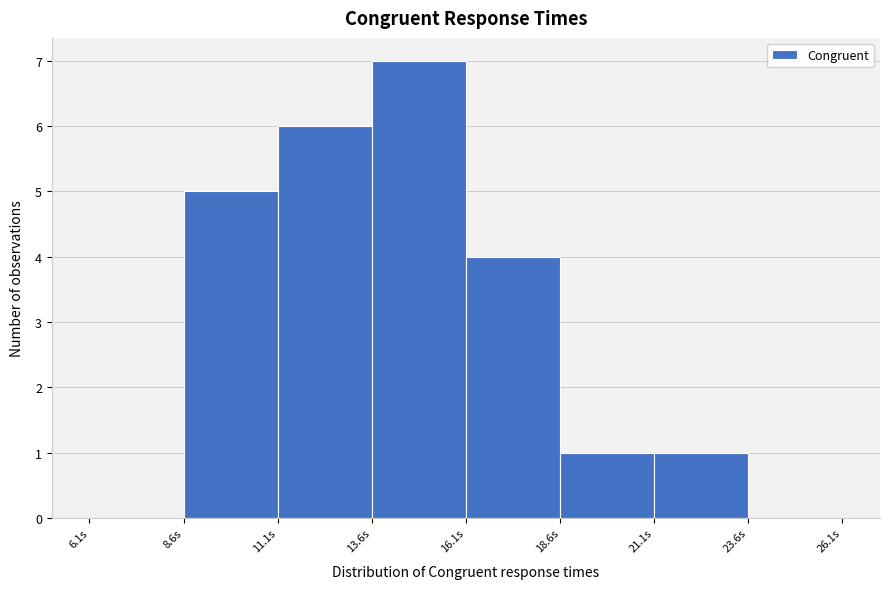

Over which range of the x-axis is the bar tallest?

13.5 to 16.0